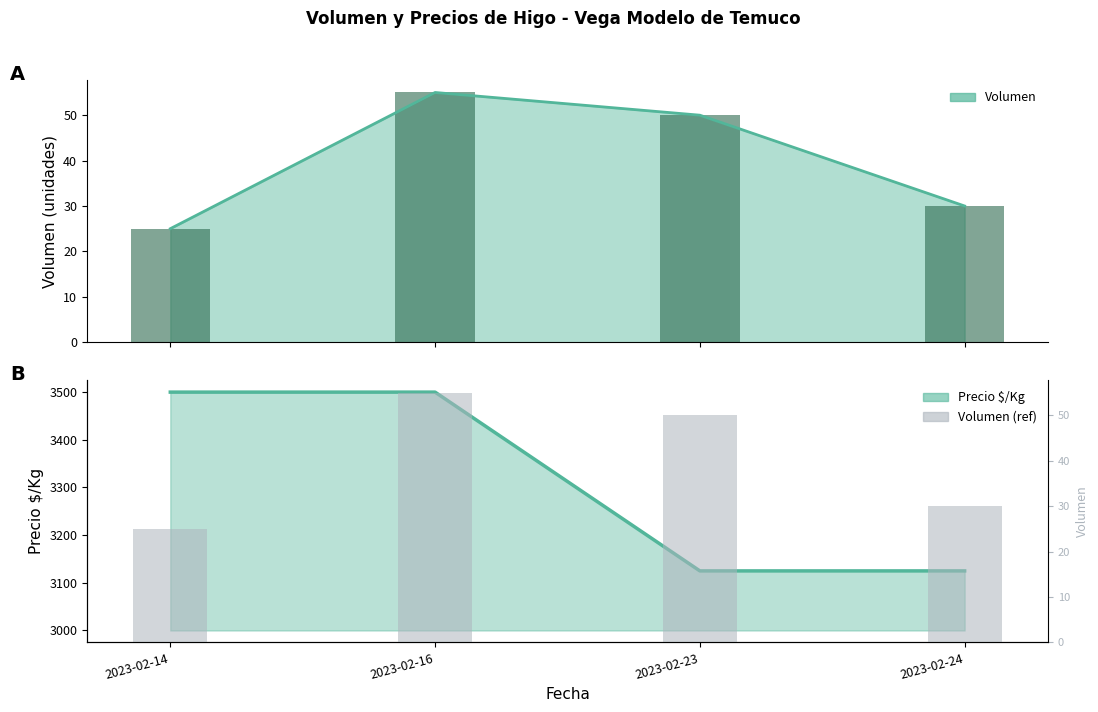

Is the value of Precio $/Kg at 2023-02-24 greater than the value of Volumen (ref) at 2023-02-16?

Yes